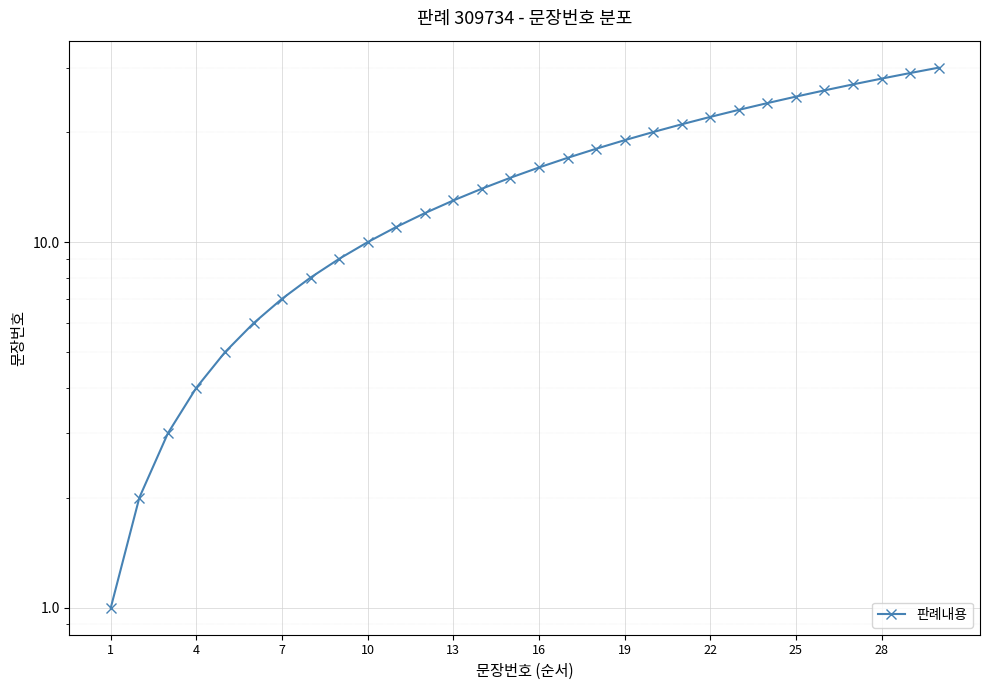

What is the greatest value displayed?

30